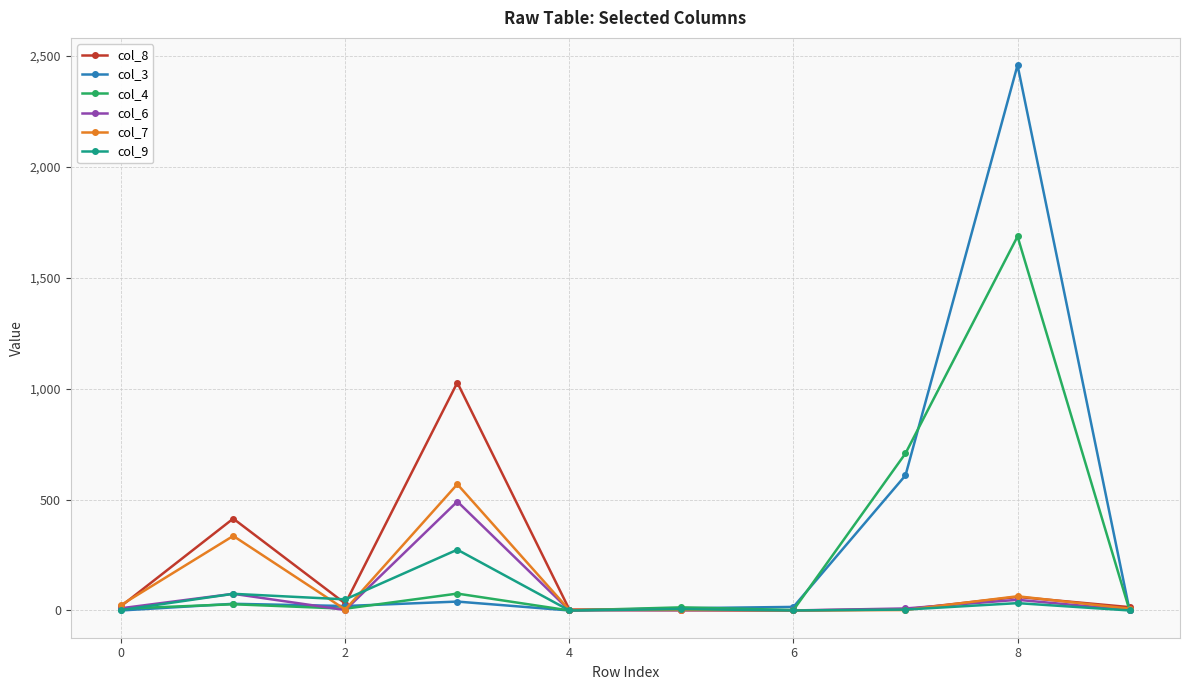

What is the greatest value displayed?

2458